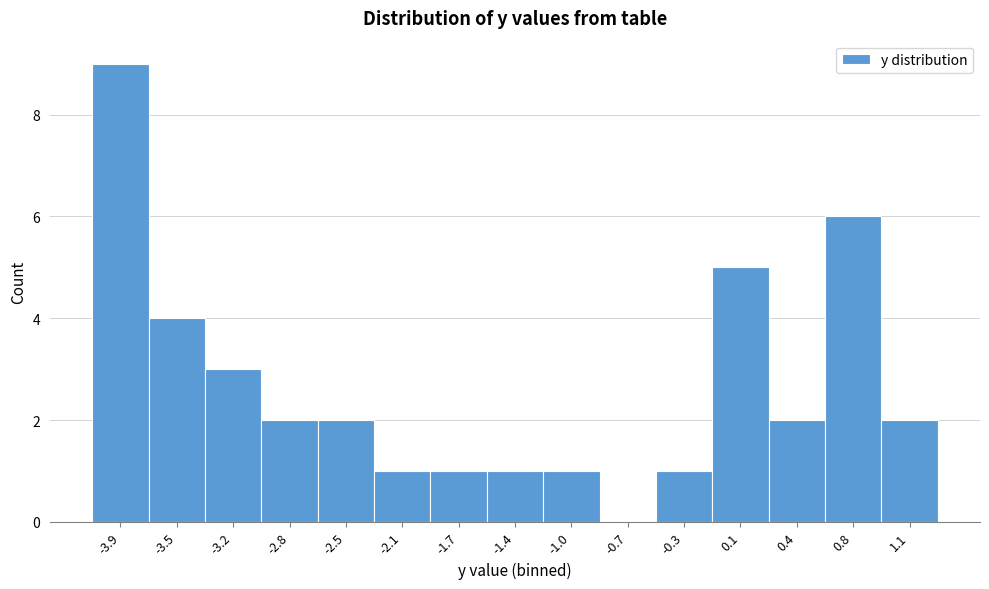

Reading right to left, what are all the values shown in this chart?

1.1=2	0.8=6	0.4=2	0.1=5	-0.3=1	-0.7=0	-1.0=1	-1.4=1	-1.7=1	-2.1=1	-2.5=2	-2.8=2	-3.2=3	-3.5=4	-3.9=9